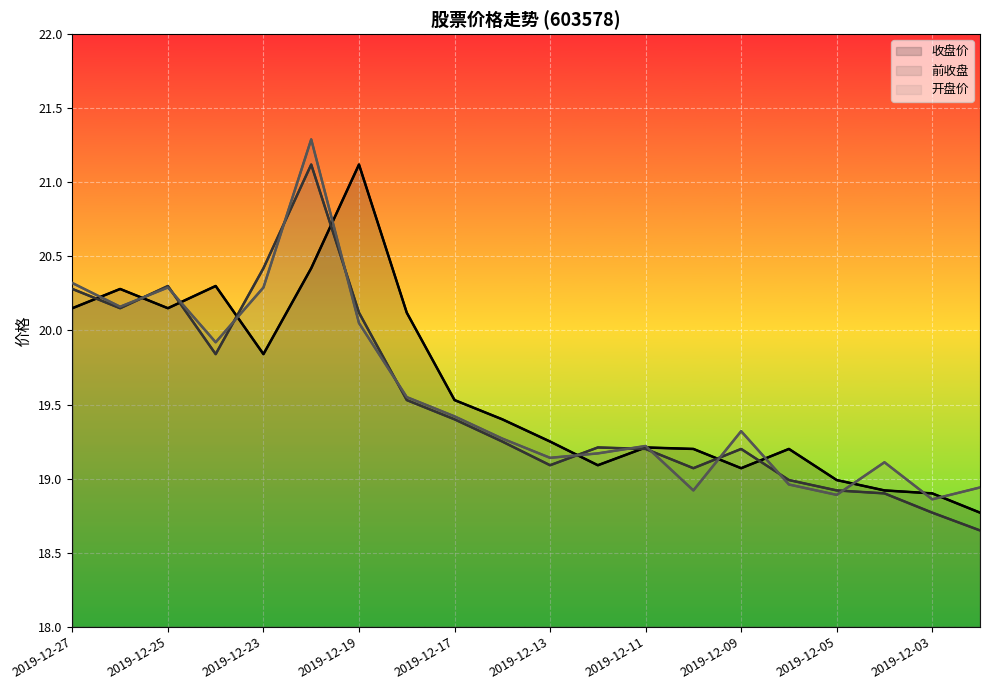

What is the total value across all series at 17?

56.9